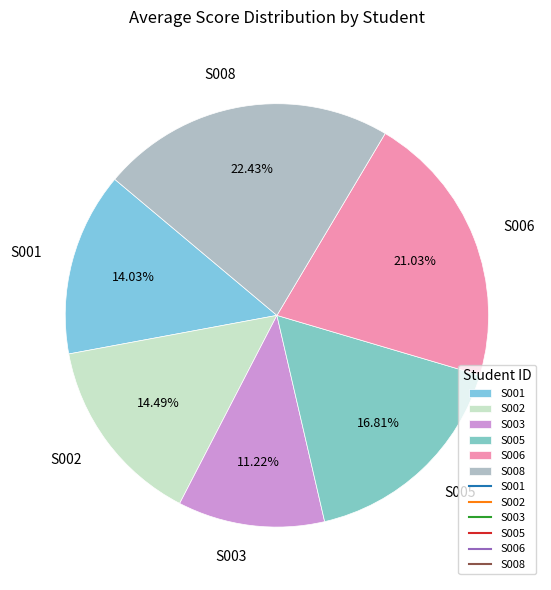

Which slice is the smallest?

S003